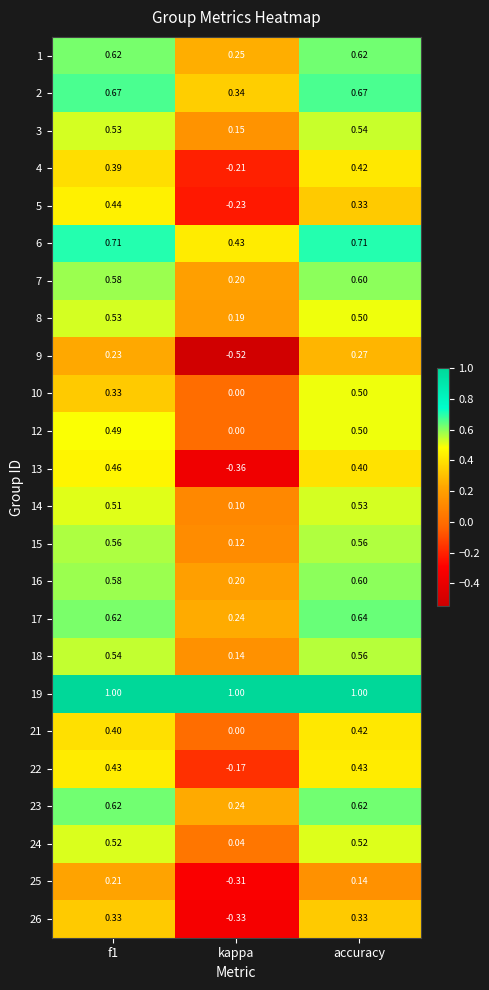

Is the value of 14 at accuracy greater than the value of 6 at accuracy?

No